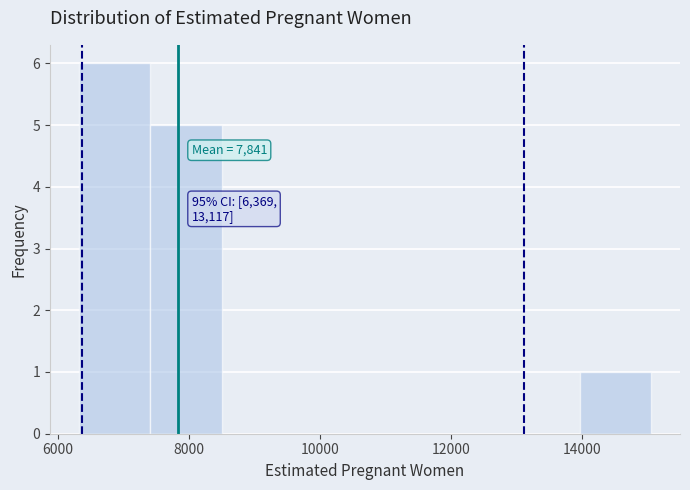

Which range on the x-axis has the tallest bar?

6400 to 7400